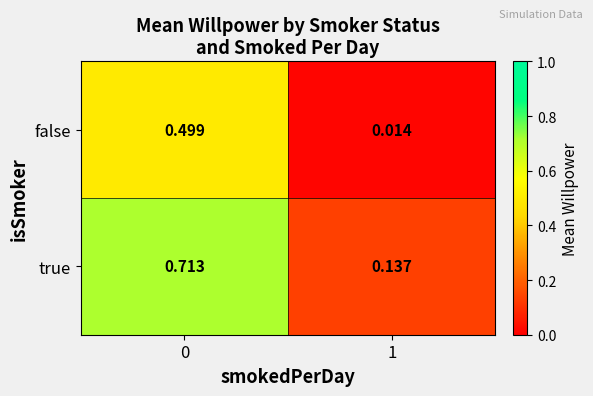

Which series has the widest spread of values?

true